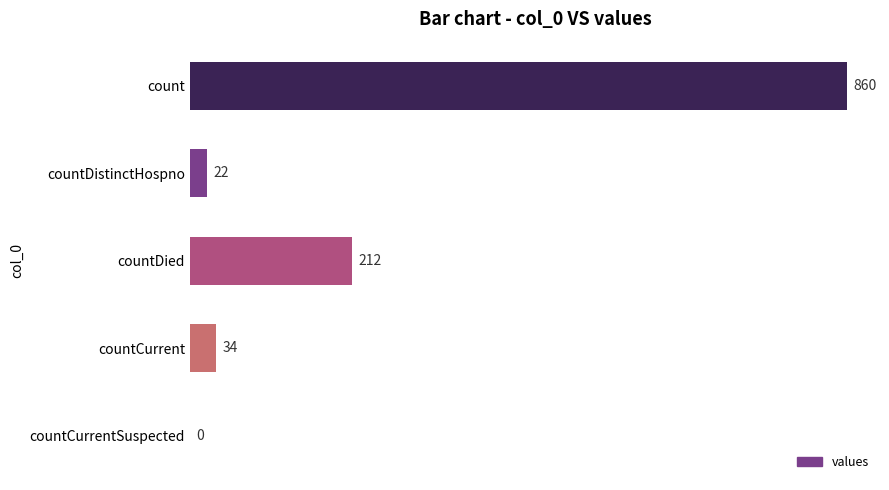

What is the sum of all values?

1128